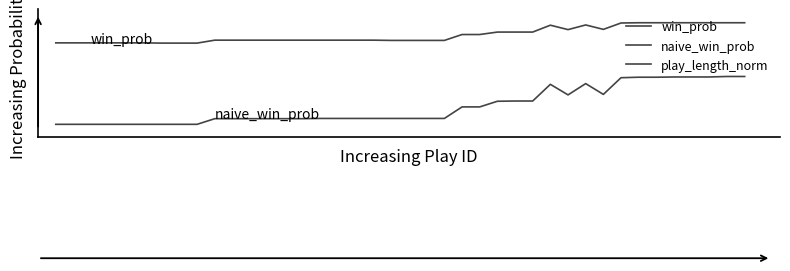

Is this an area chart (filled region under the line)?

No